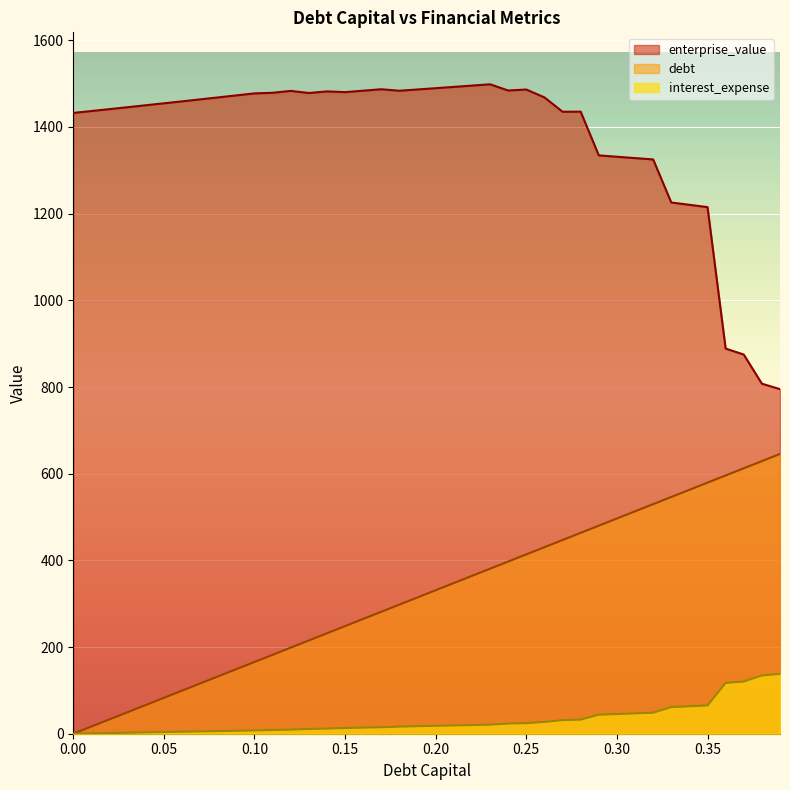

List the series in order of their peak value, lowest first.

interest_expense, debt, enterprise_value